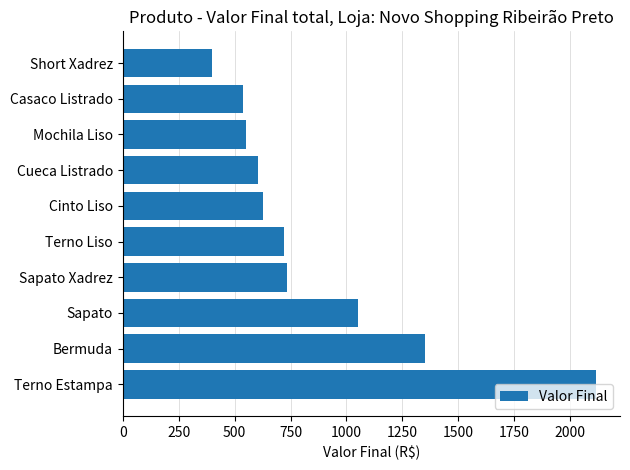

How many data points are less than 720?

5